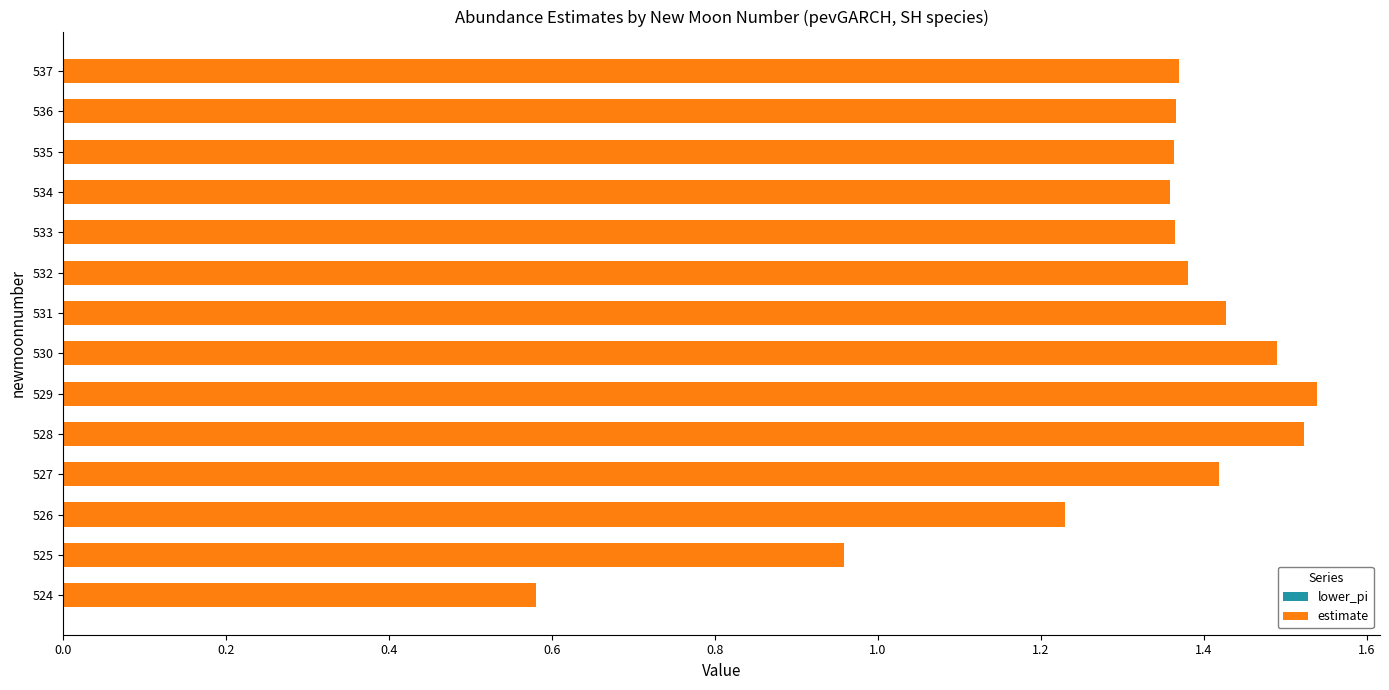

At which category does the chart reach its minimum across all series?

524